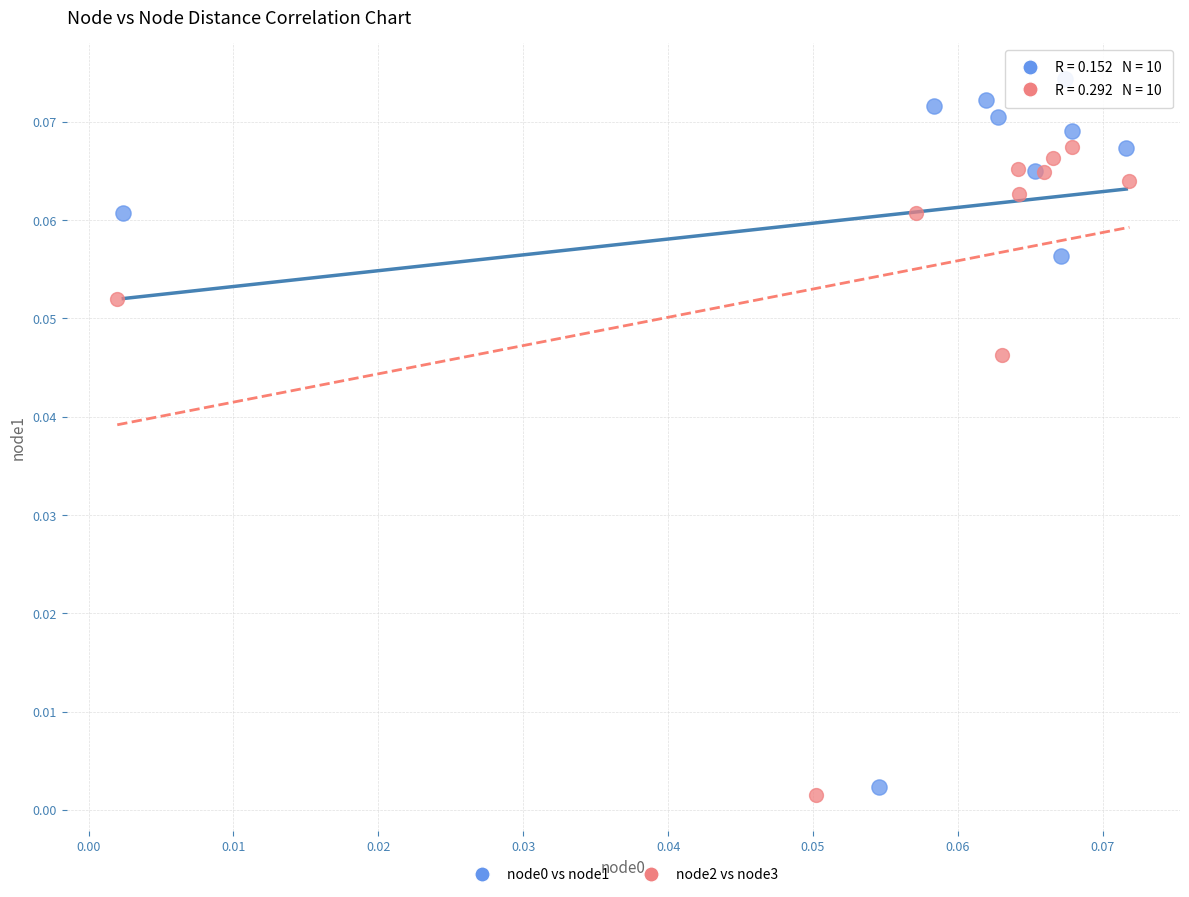

Which series contains the lowest Y value?

node2 vs node3